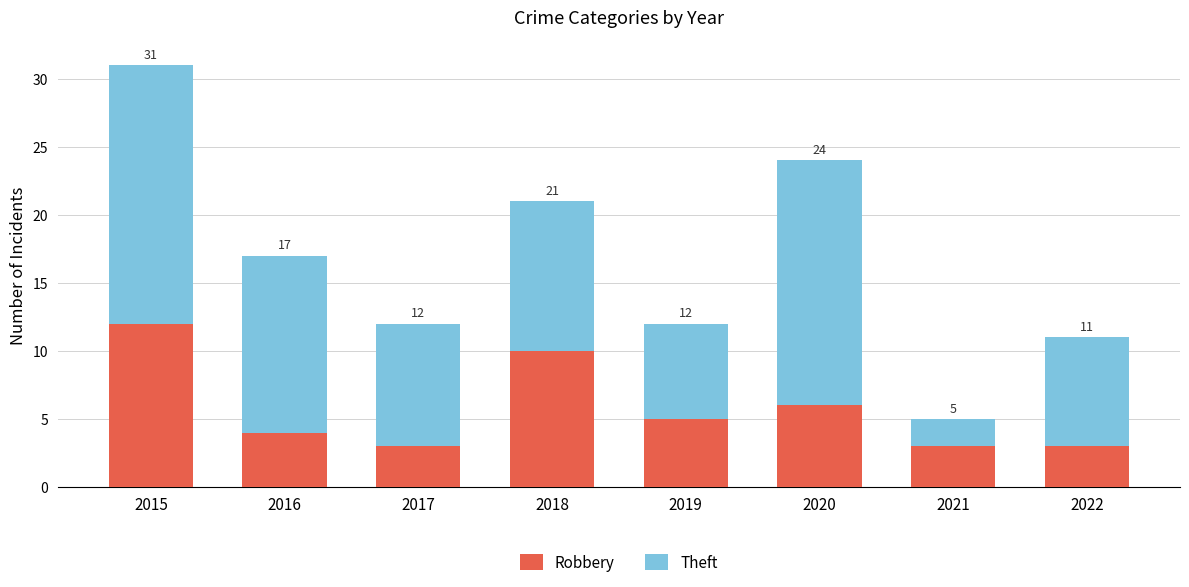

What is the average value of the Robbery series?

6